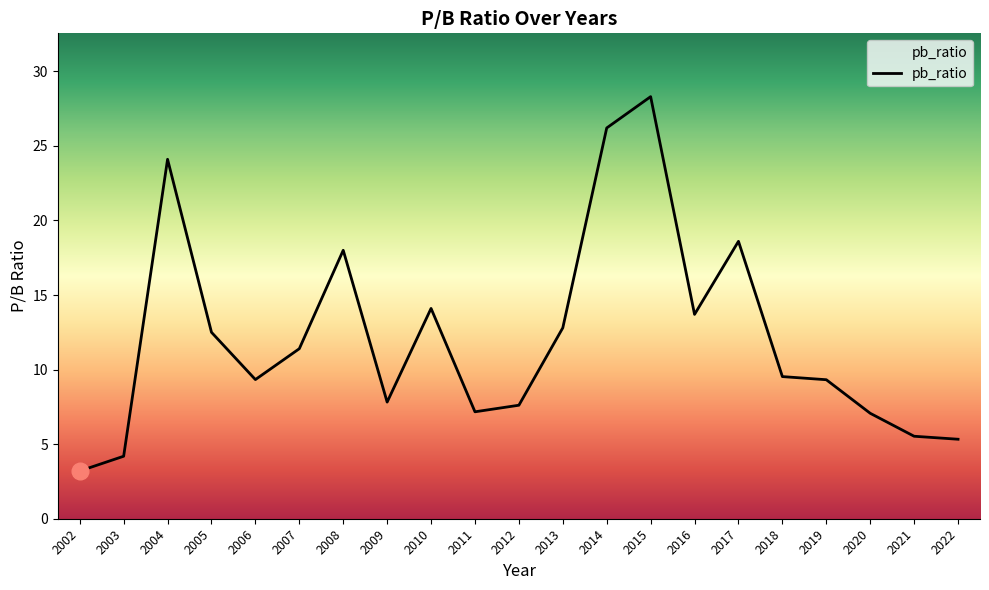

Is it true that the value at 2002 is 4.8?

False